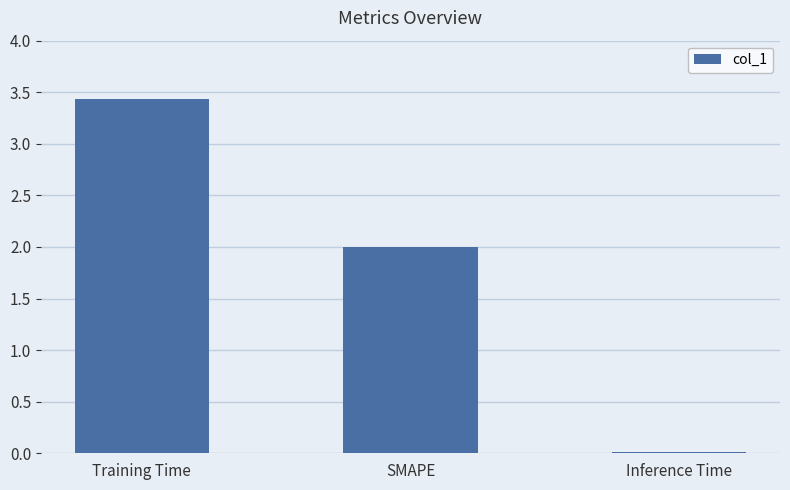

How many data points are less than 2?

1